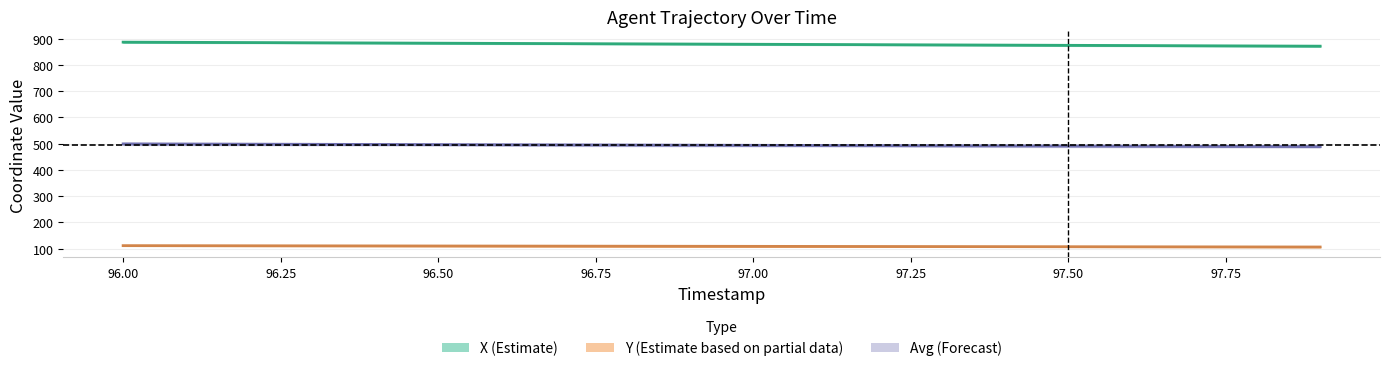

Is the value of Y (Estimate based on partial data) at 17 greater than the value of X (Estimate) at 16?

No